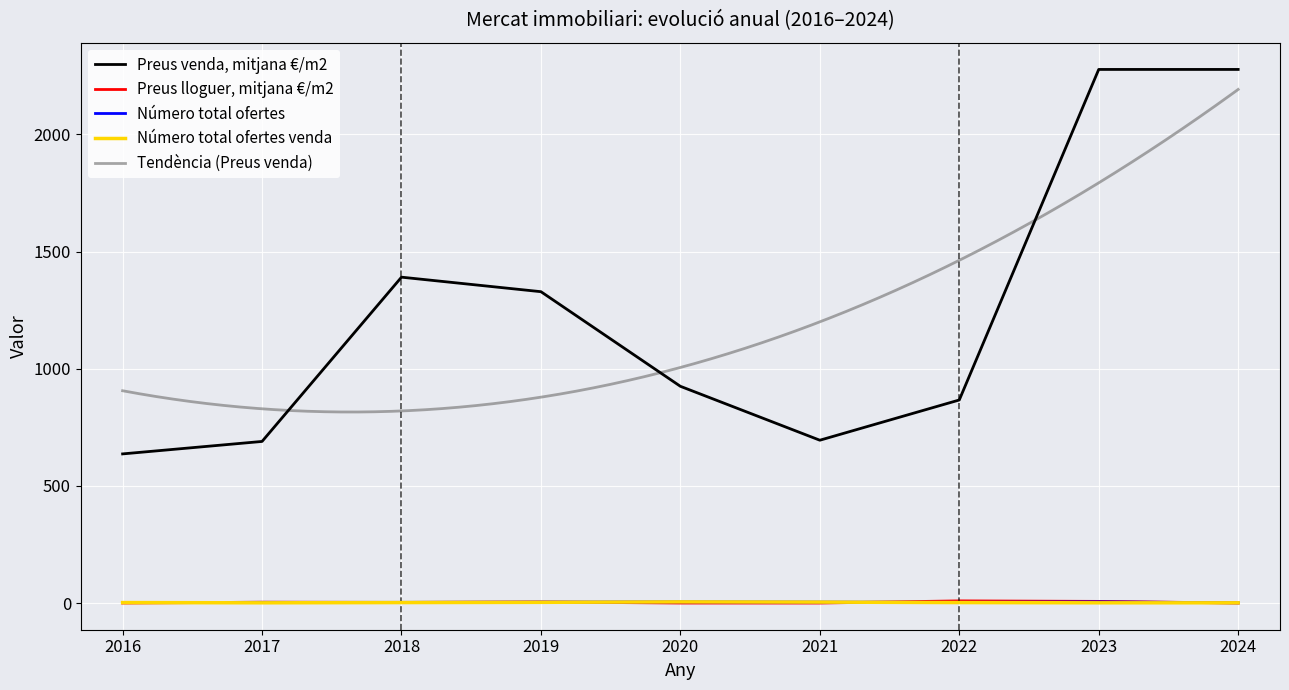

How many values in the Número total ofertes venda series exceed 2?

3